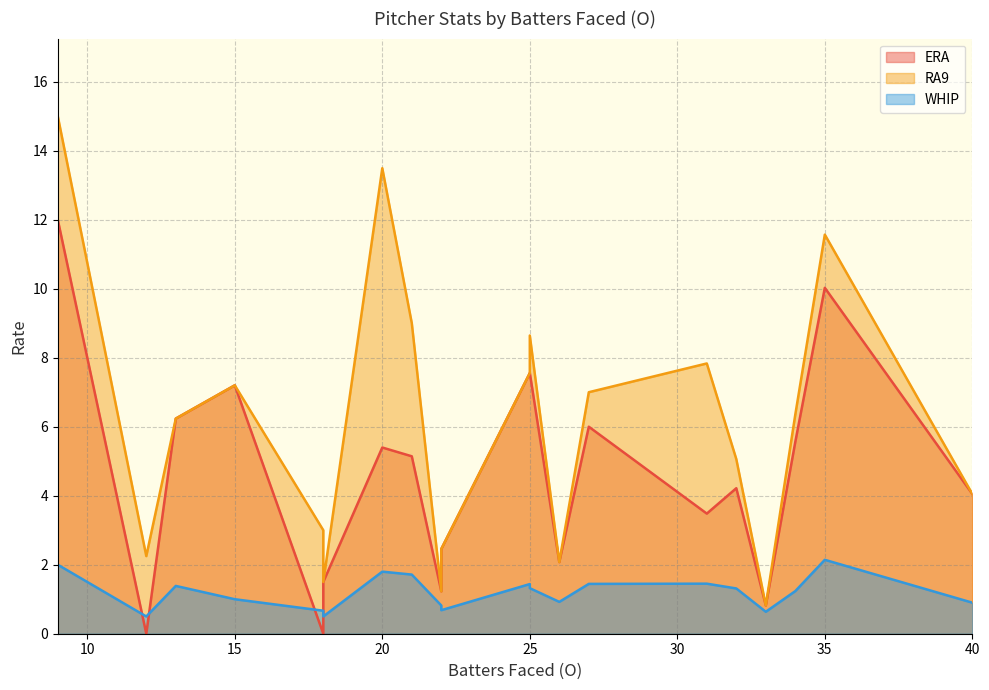

True or false: RA9 and ERA intersect in this chart.

False